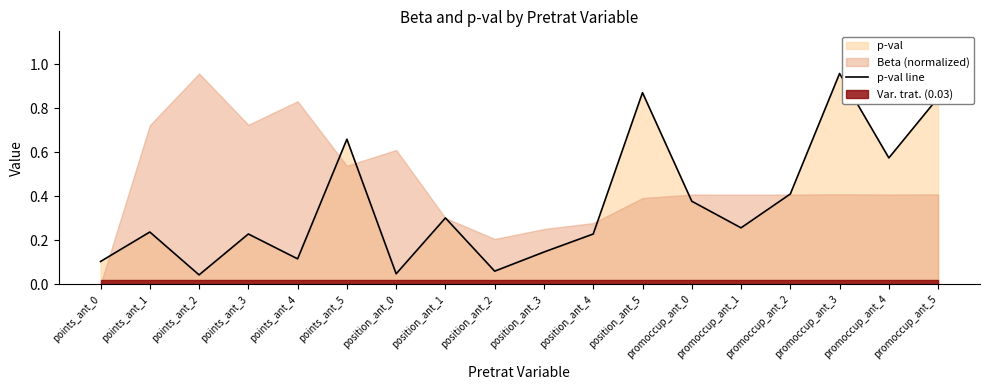

What is the difference between the maximum and minimum values?

0.9